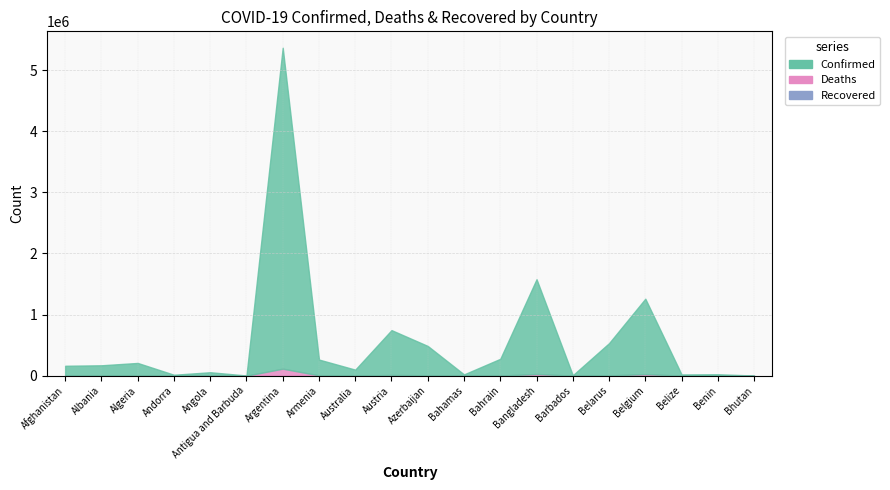

Where is the first local minimum for Deaths?

Albania